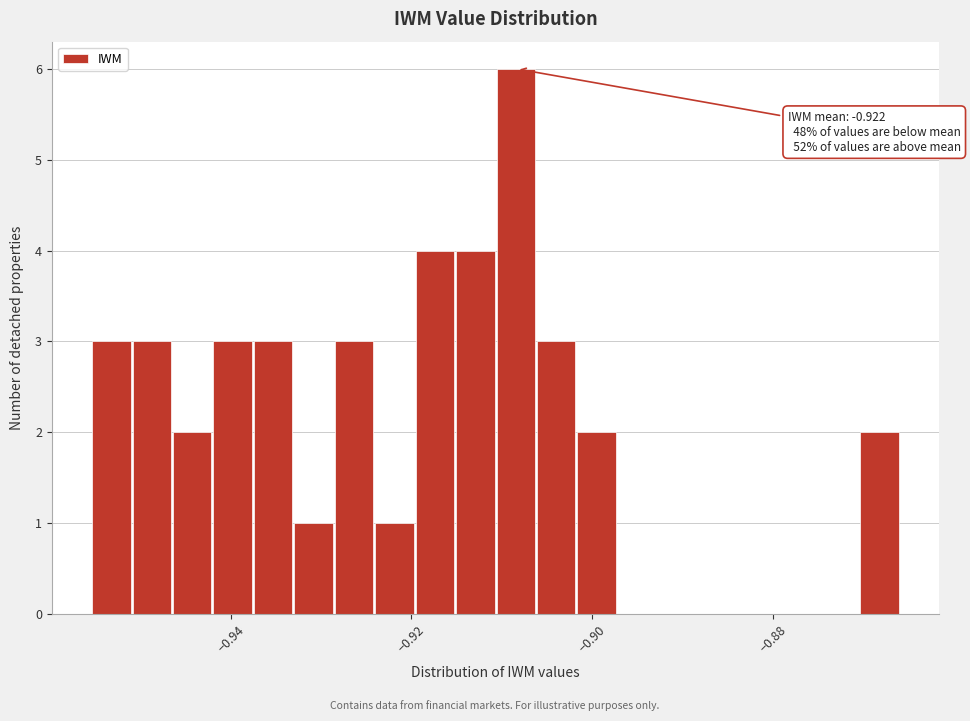

Read against the x-axis, roughly where is the centre of the tallest bar?

-0.908